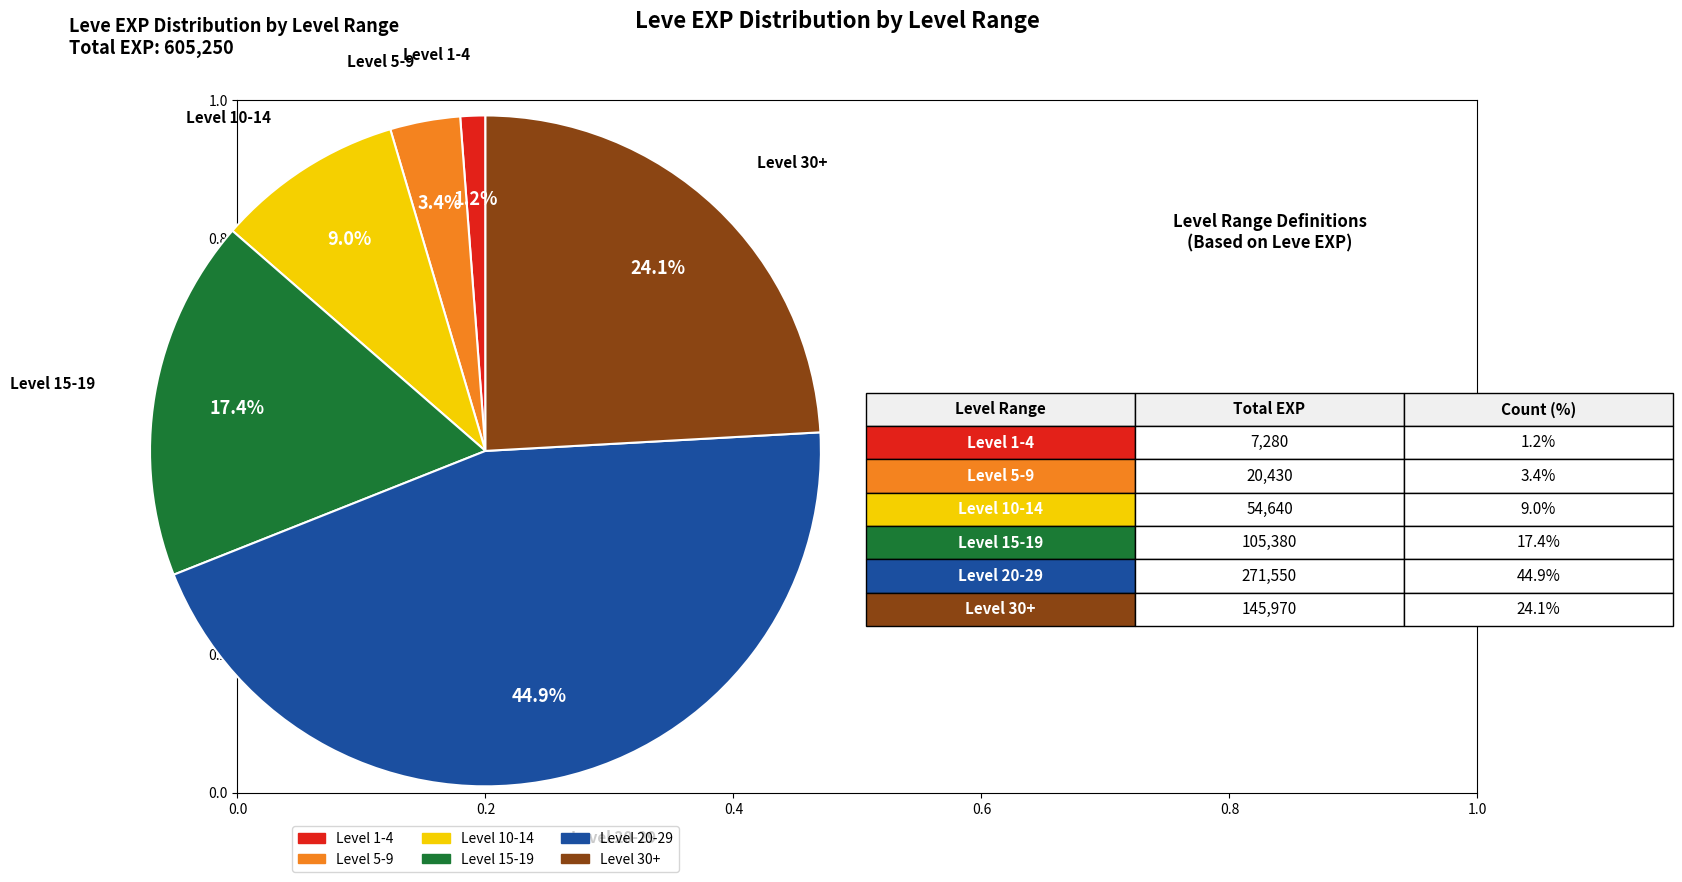

Is there any slice that represents more than half of the pie?

No